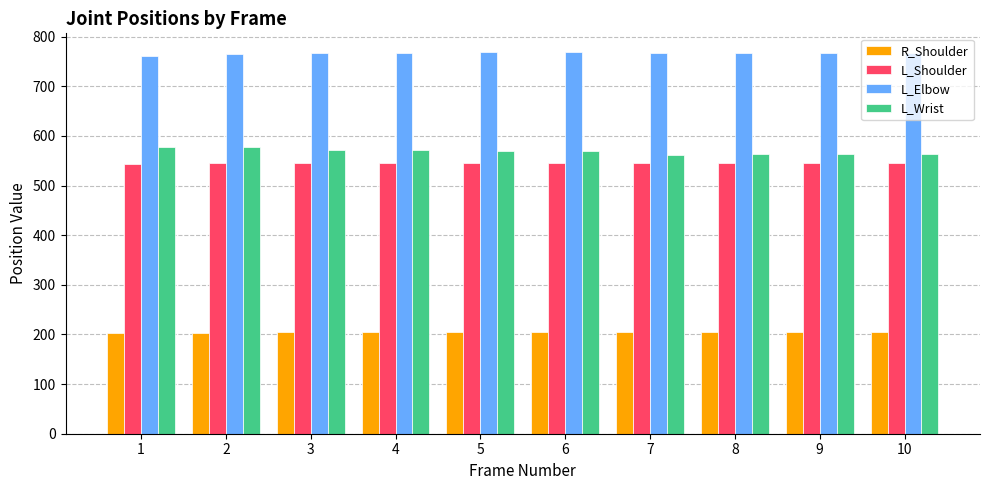

What are all the series names shown in the legend?

R_Shoulder, L_Shoulder, L_Elbow, L_Wrist